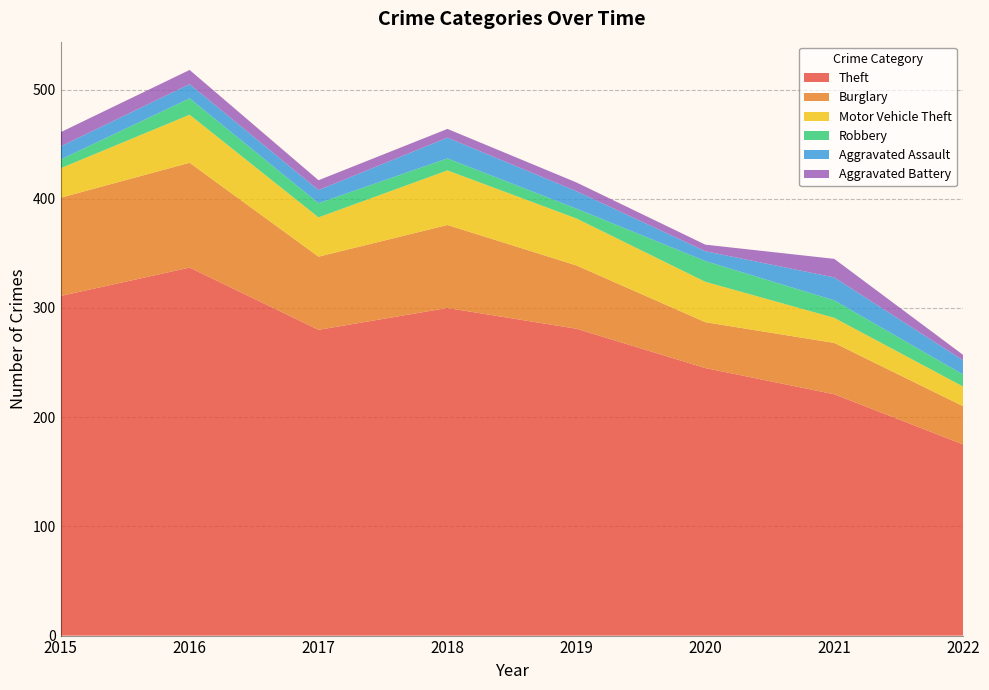

Reading left to right, what are all the values shown in this chart?

Theft: 2015=311	2016=337	2017=280	2018=300	2019=281	2020=245	2021=221	2022=175
Burglary: 2015=90	2016=96	2017=67	2018=76	2019=58	2020=42	2021=47	2022=35
Motor Vehicle Theft: 2015=27	2016=44	2017=36	2018=50	2019=43	2020=37	2021=23	2022=18
Robbery: 2015=8	2016=15	2017=13	2018=11	2019=9	2020=19	2021=16	2022=11
Aggravated Assault: 2015=12	2016=13	2017=12	2018=19	2019=16	2020=9	2021=21	2022=13
Aggravated Battery: 2015=13	2016=13	2017=9	2018=8	2019=8	2020=6	2021=17	2022=5